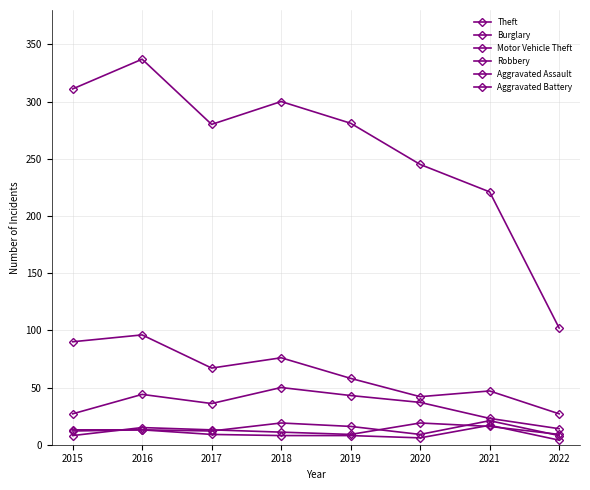

How many data points in Robbery are less than 13?

4